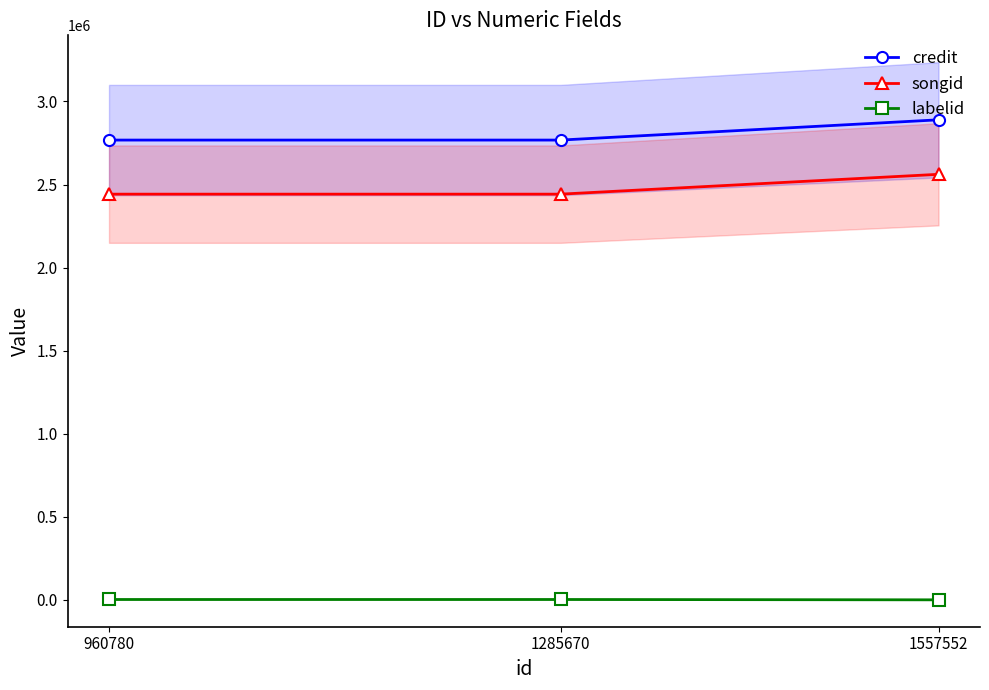

At which category is the sum across all series the highest?

1557552